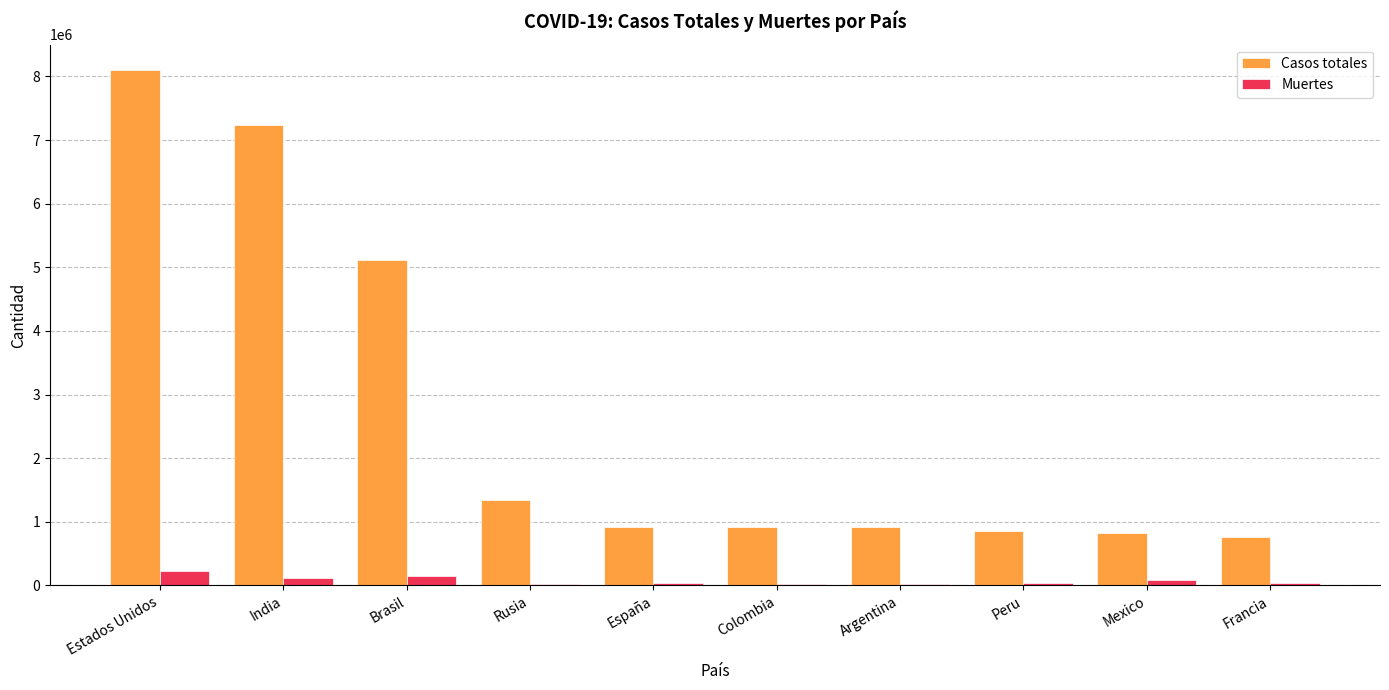

What is the greatest value displayed?

8094879